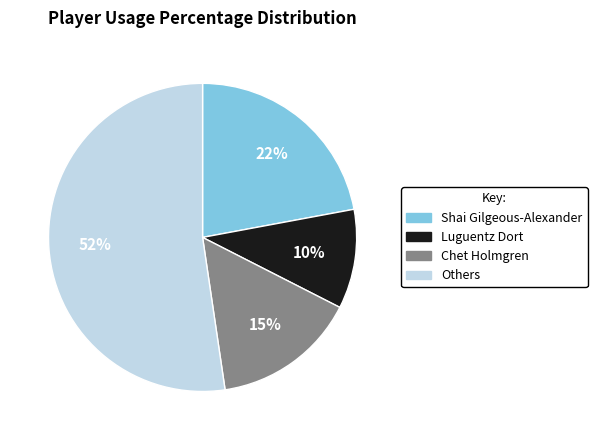

Does any single category account for the majority?

Yes